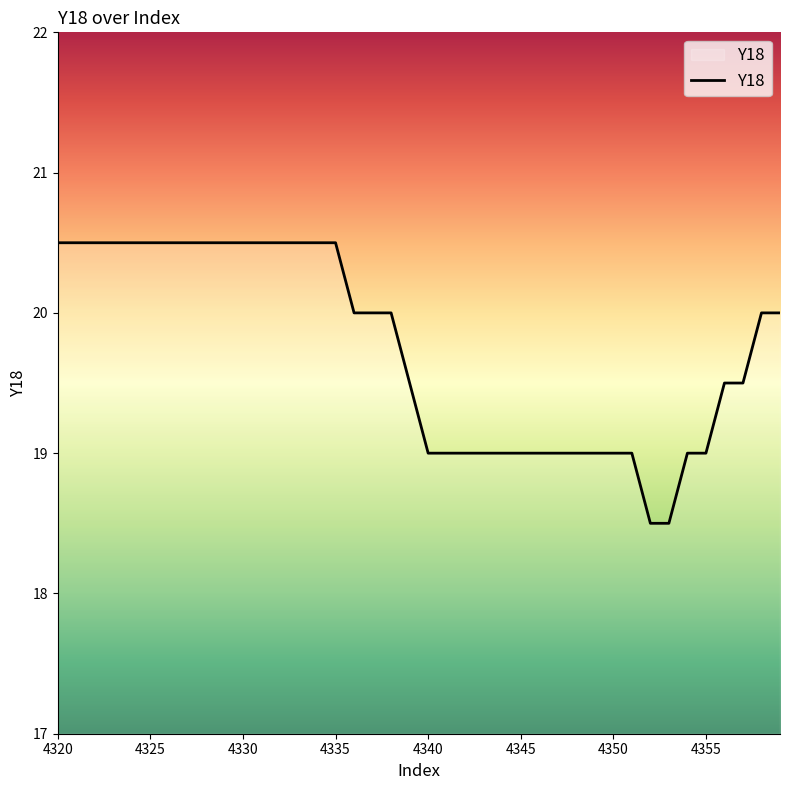

What is the sum of all values?

789.5